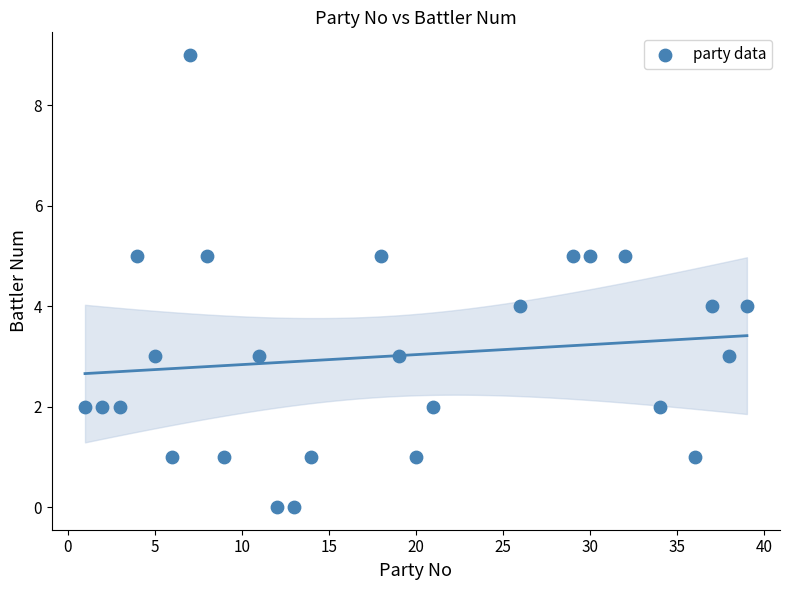

What is the range of X values (max minus min)?

38